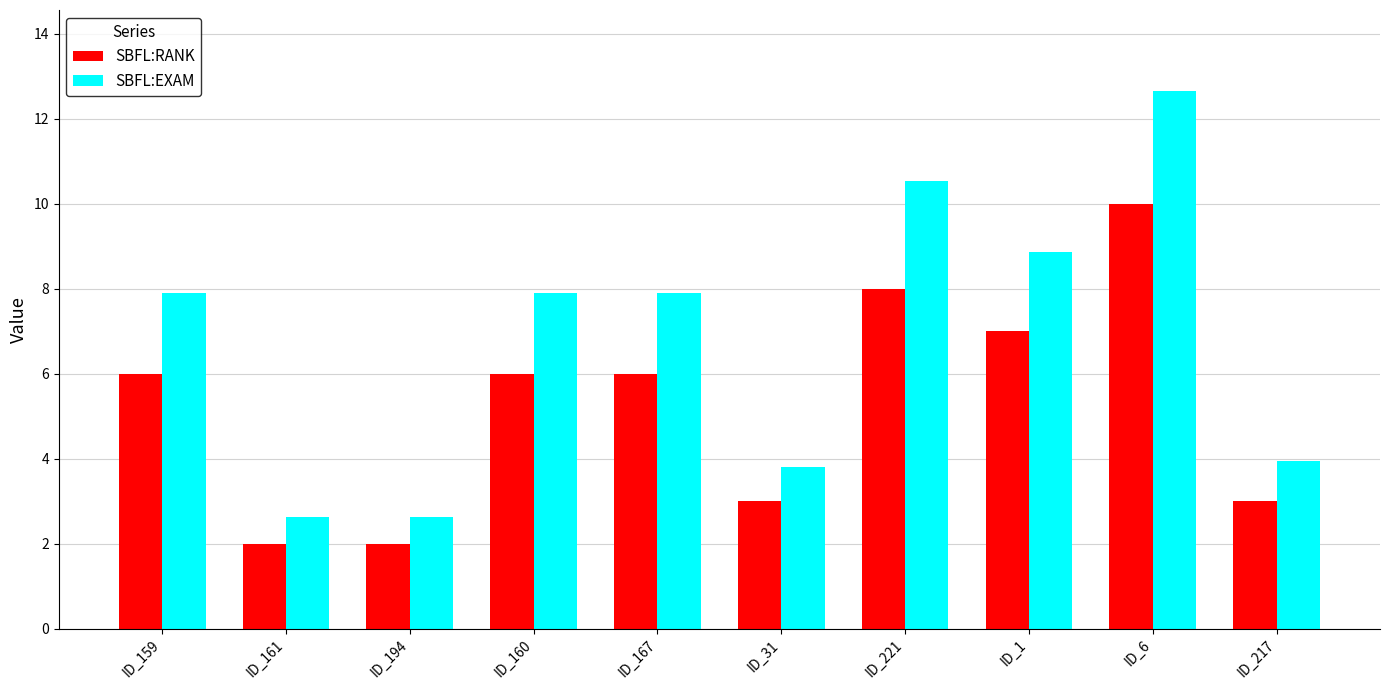

What is the maximum value for SBFL:EXAM?

12.7